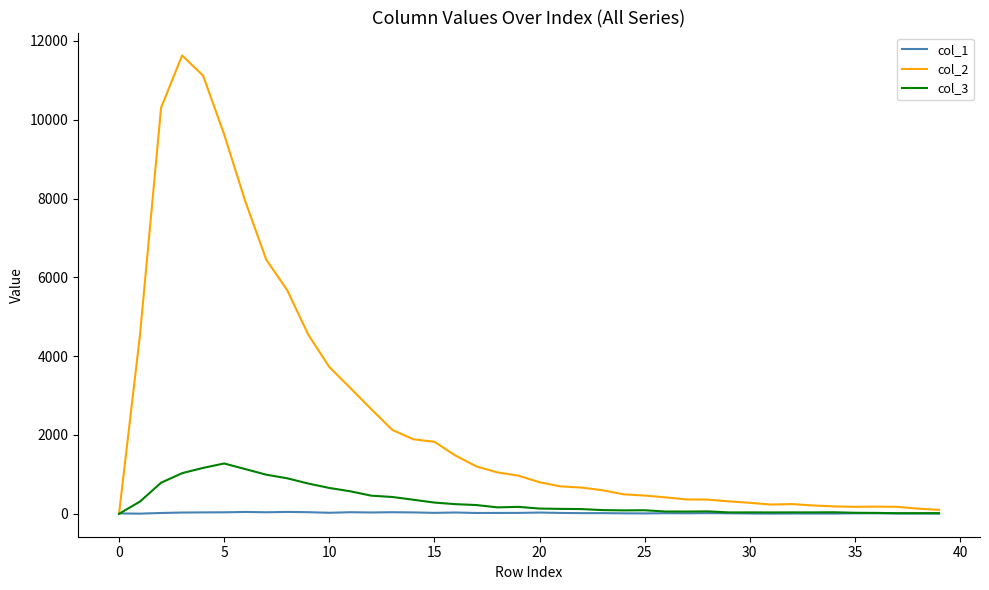

Is this an area chart (filled region under the line)?

No